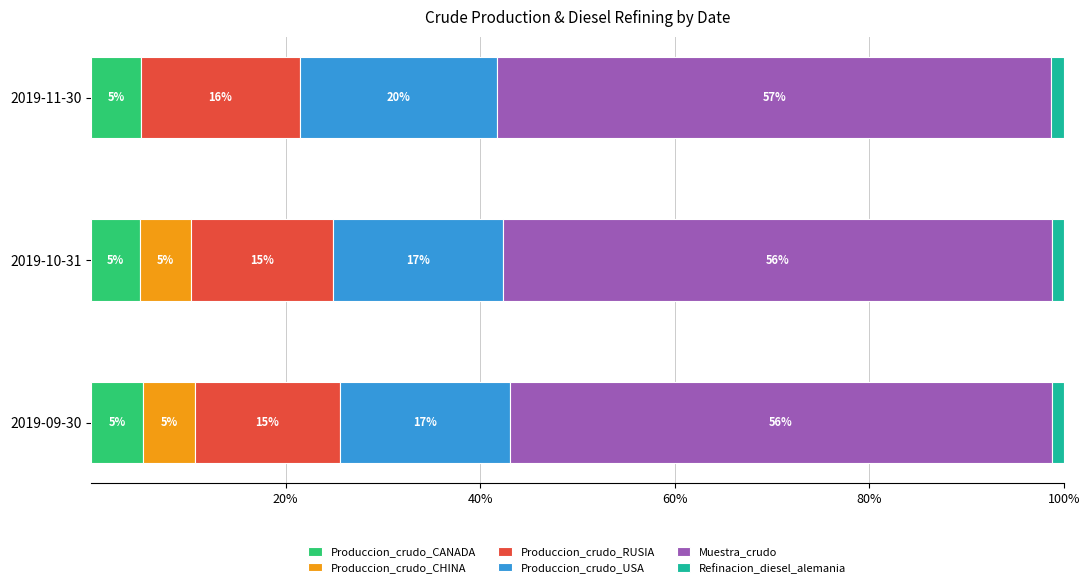

What is the value of the Produccion_crudo_USA bar at the 3rd from the left?

20.3